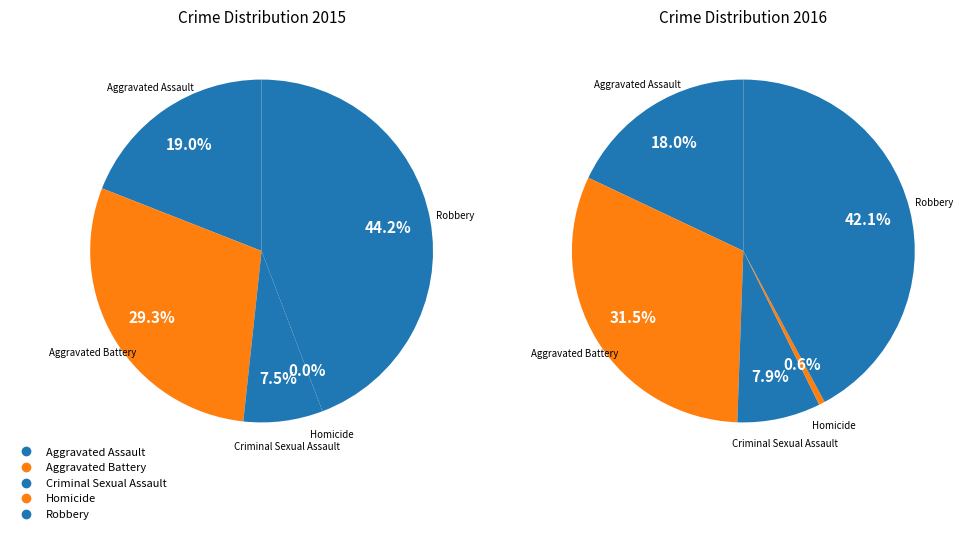

Between Homicide and Criminal Sexual Assault, which is larger?

Criminal Sexual Assault